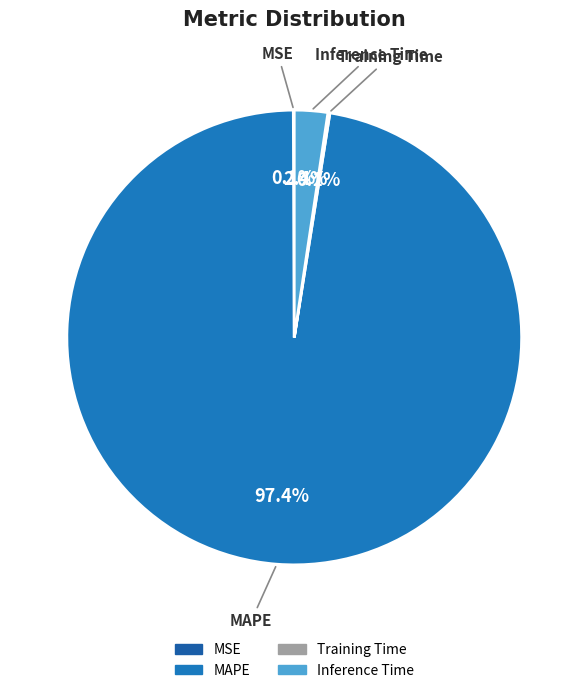

Combined, do Inference Time and MAPE account for over 50%?

Yes